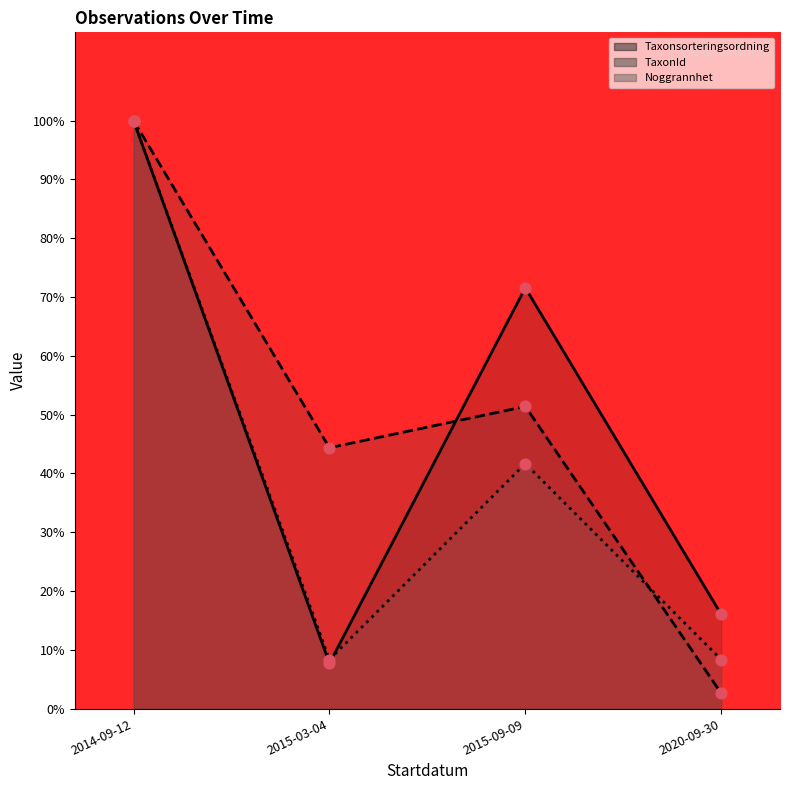

Which series reaches the minimum Y coordinate?

TaxonId (line)